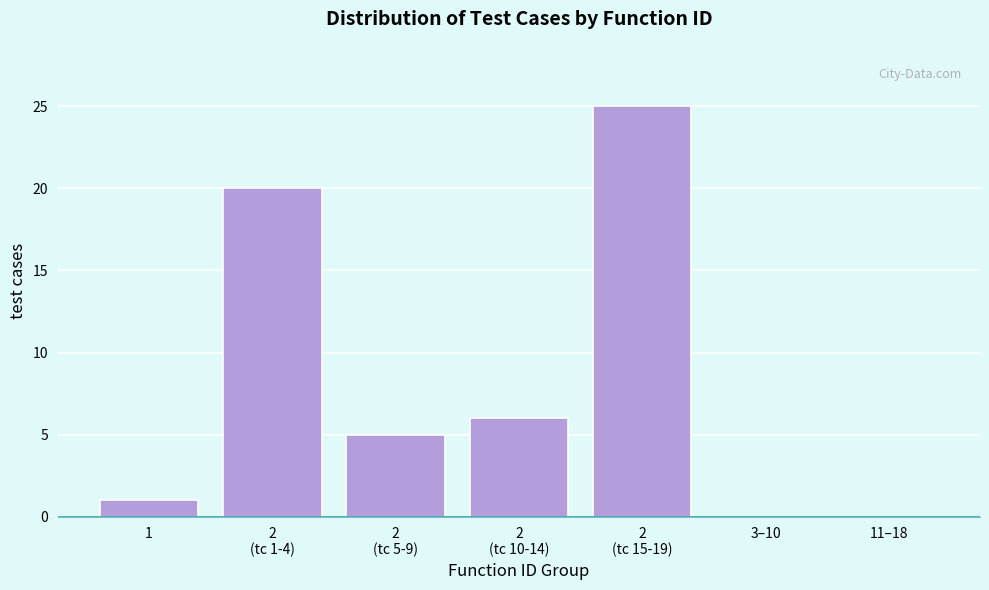

What is the maximum value shown in the chart?

25